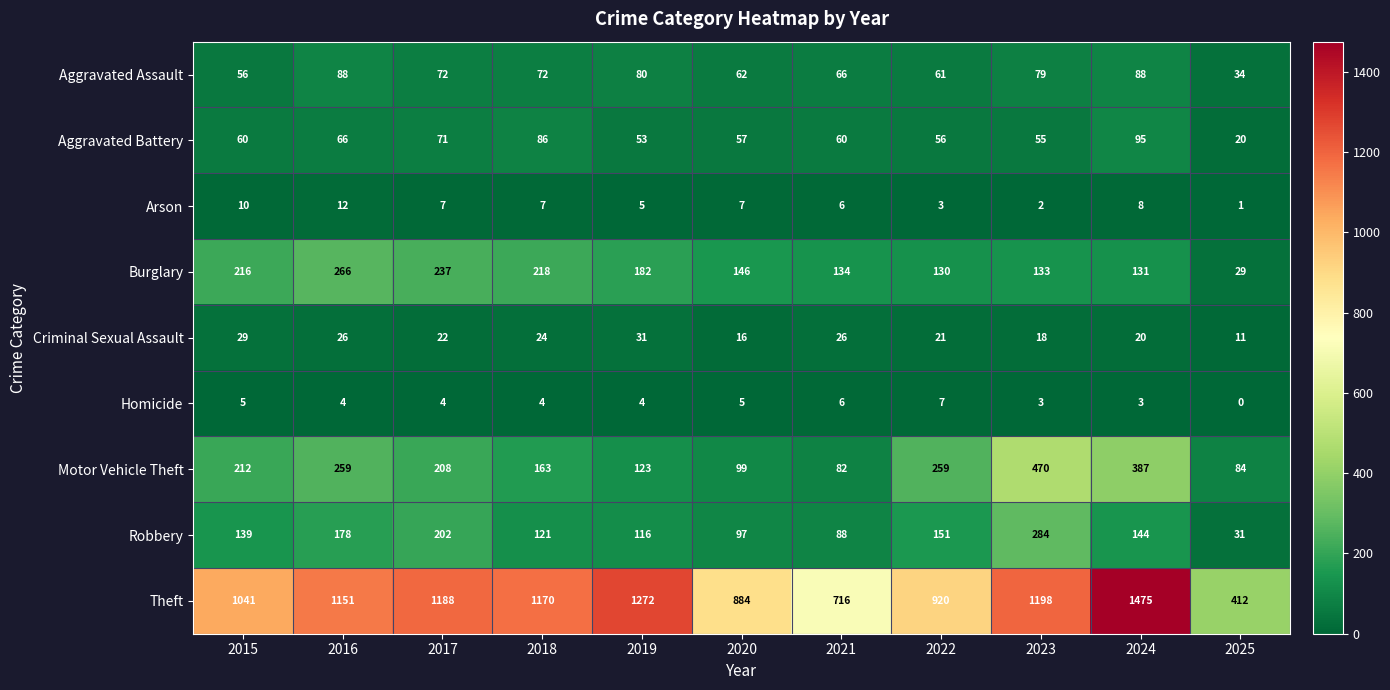

The value of Aggravated Battery at 2024 is 139. True or false?

False